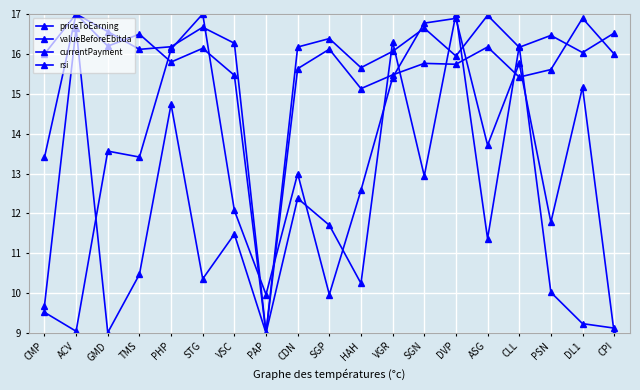

How many series are shown in this chart?

4